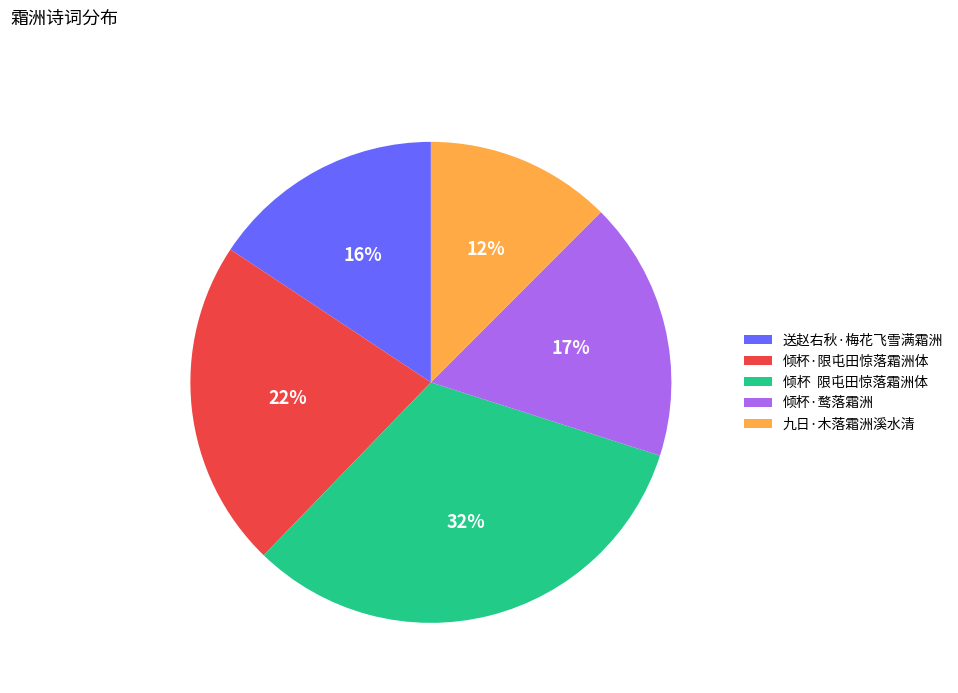

Is 倾杯 限屯田惊落霜洲体 the majority of the pie?

No